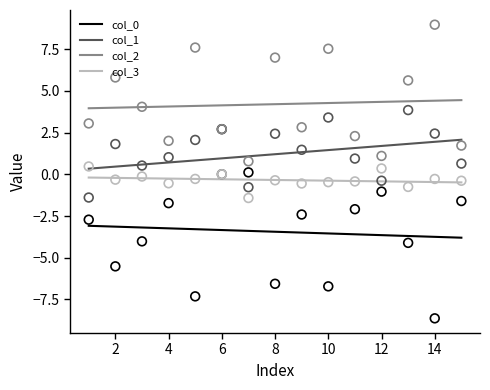

Which series contains the lowest Y value?

col_0